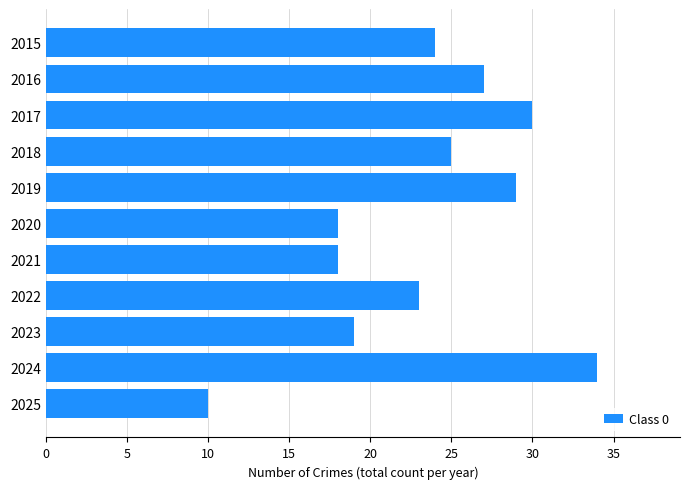

Where is the data nearest to the value 22?

2022